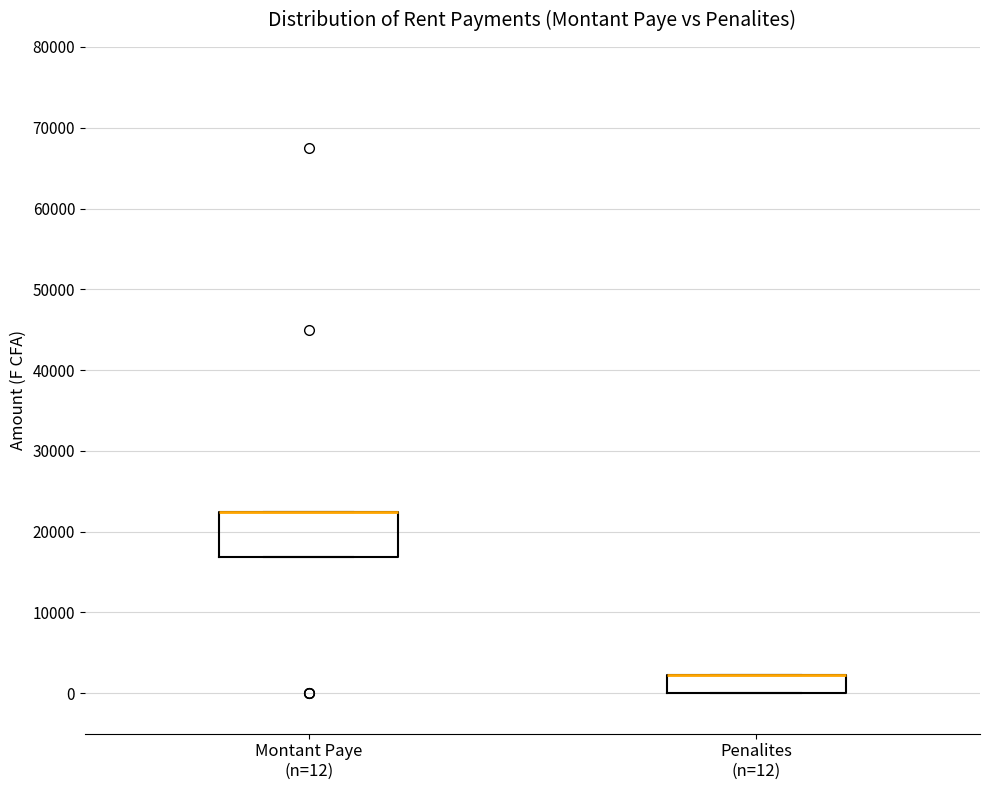

Comparing the boxes themselves (not the whiskers), which one is the tallest?

Montant Paye (n=12)